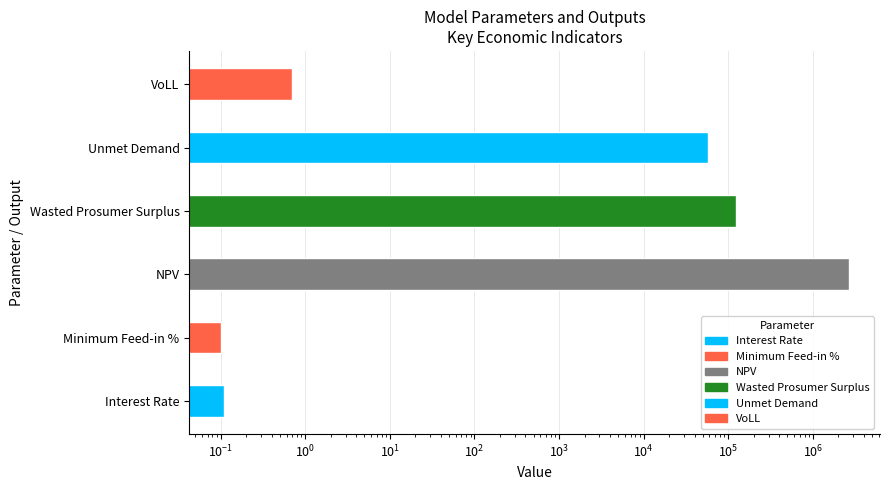

What is the minimum value shown in the chart?

0.1